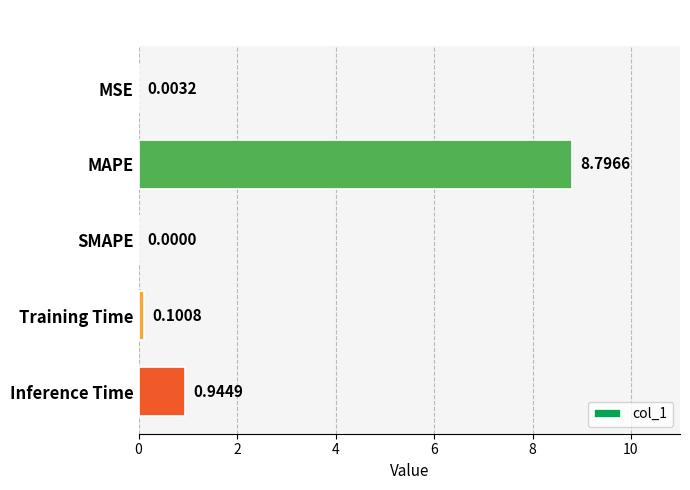

What is the sum of all values?

9.8